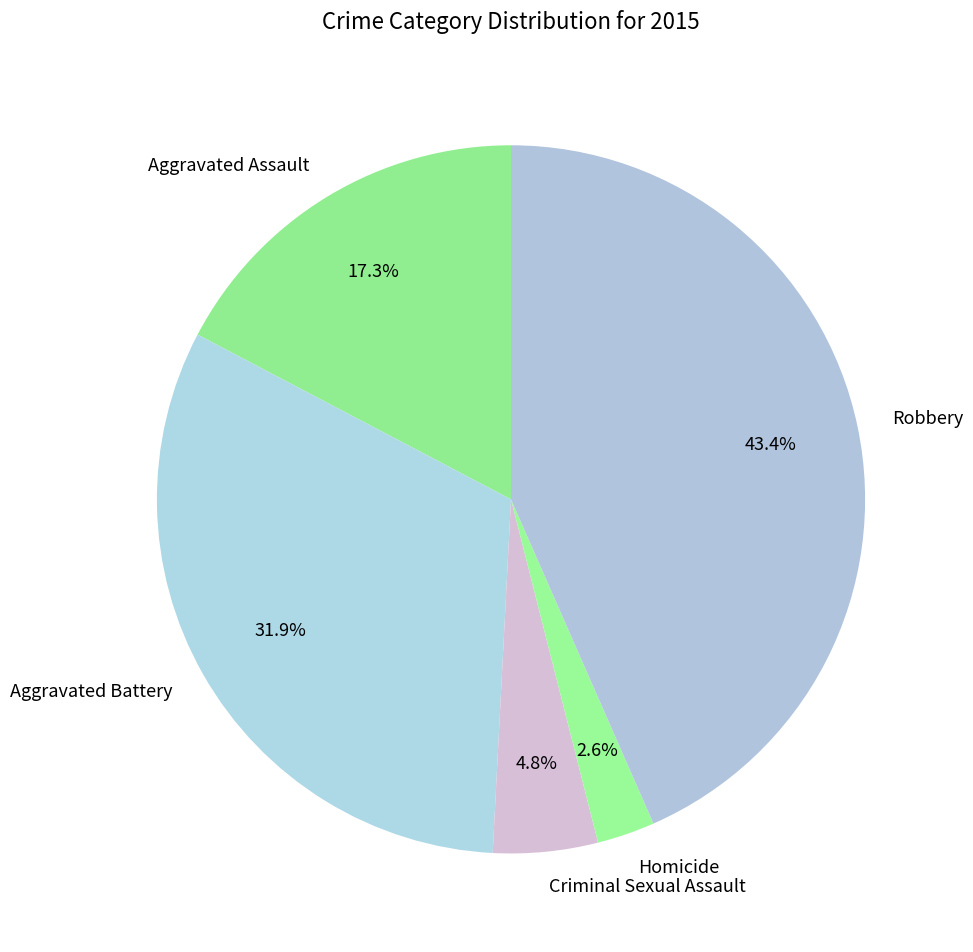

What is the smallest slice in the pie chart?

Homicide